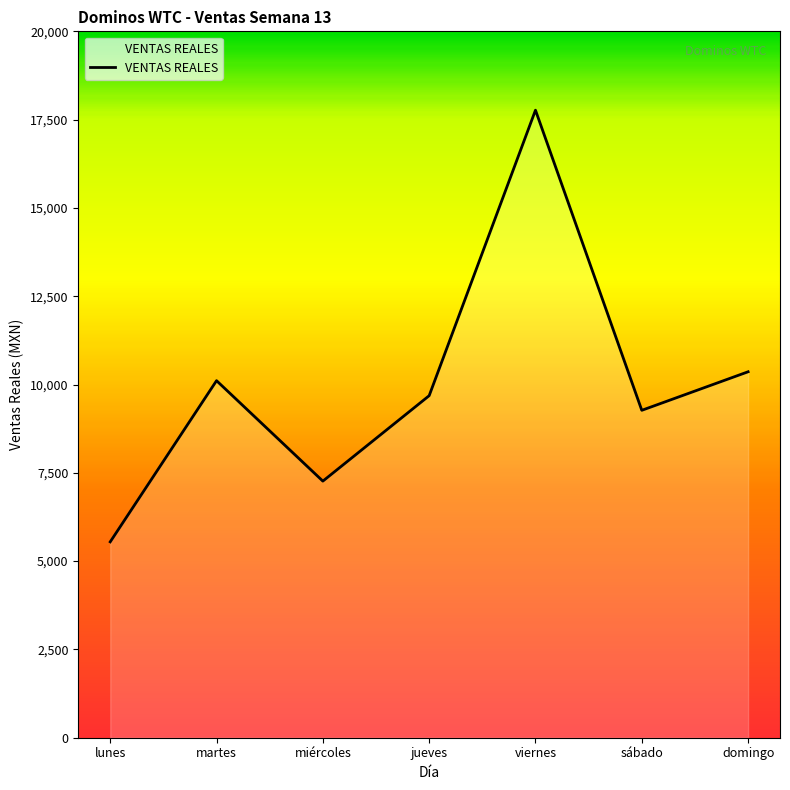

At which category does the data reach its first local peak?

martes